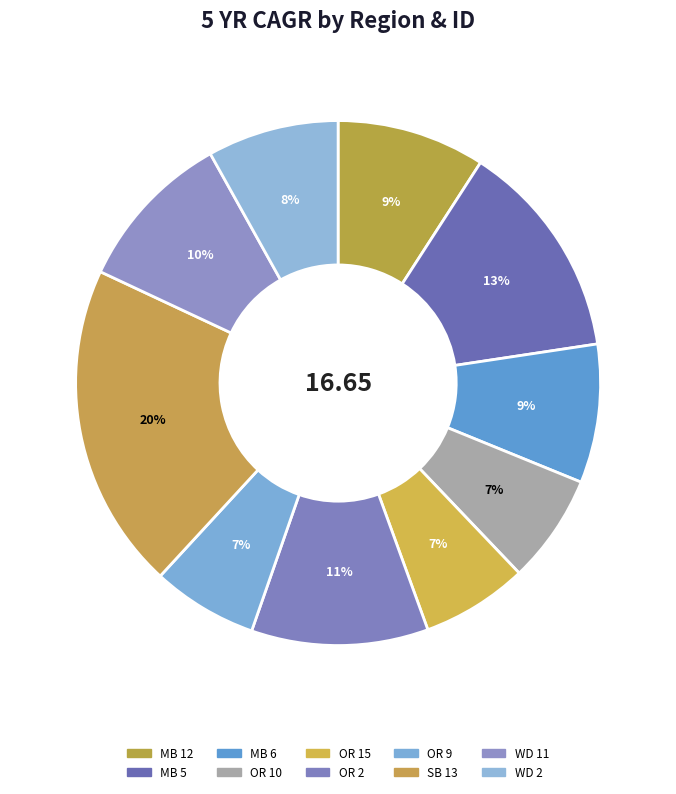

To the nearest percent, what portion does MB 6 represent?

9%